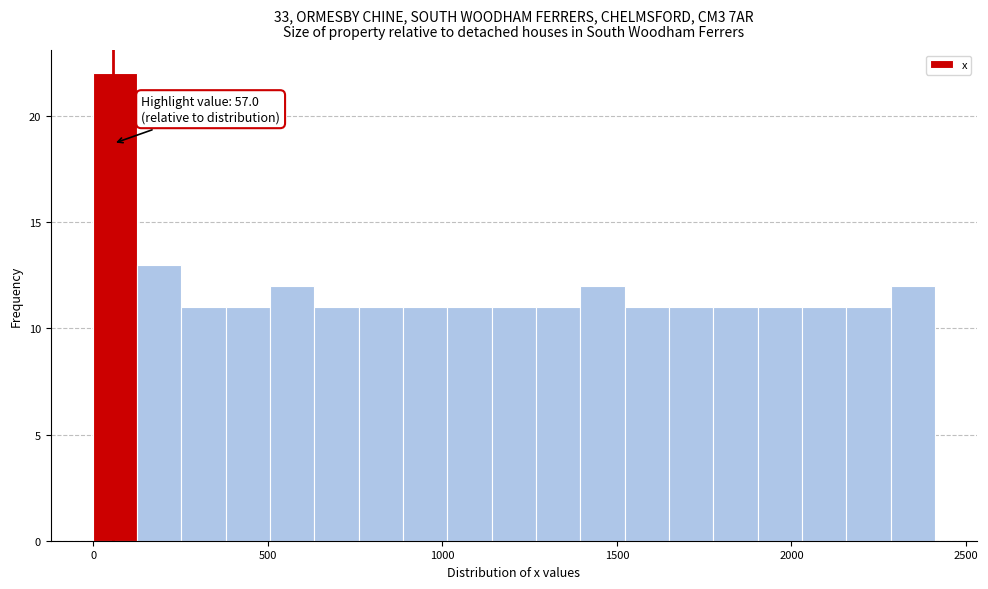

Read against the x-axis, roughly where is the centre of the tallest bar?

50